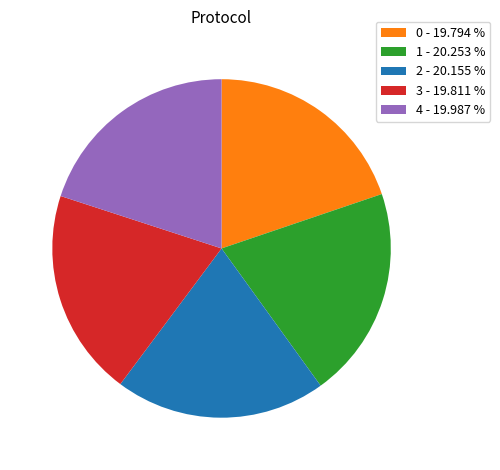

What is the ratio of the value at 2 - 20.155 % to the value at 1 - 20.253 %?

1.0